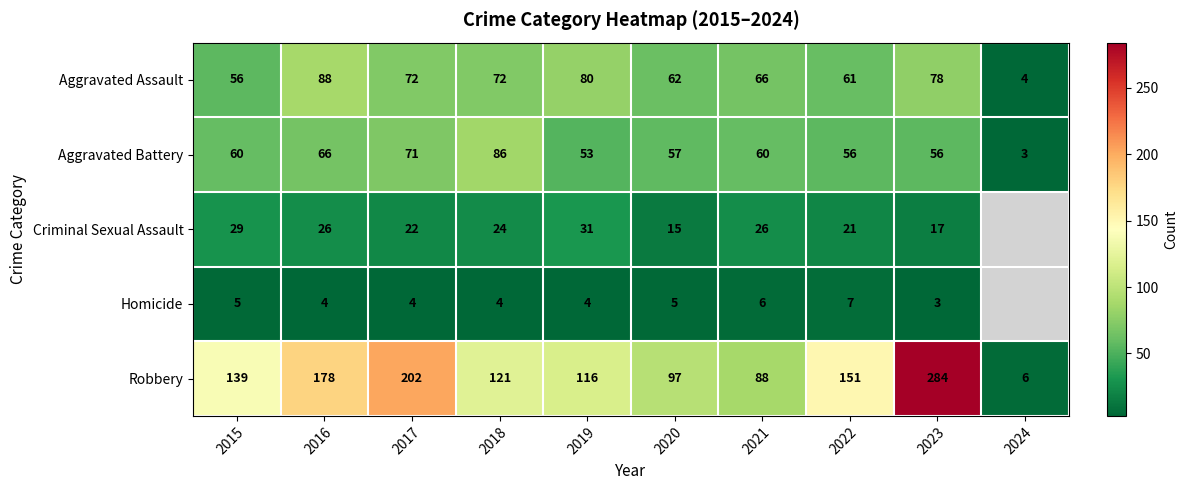

Where is Aggravated Assault nearest to the value 46?

2015